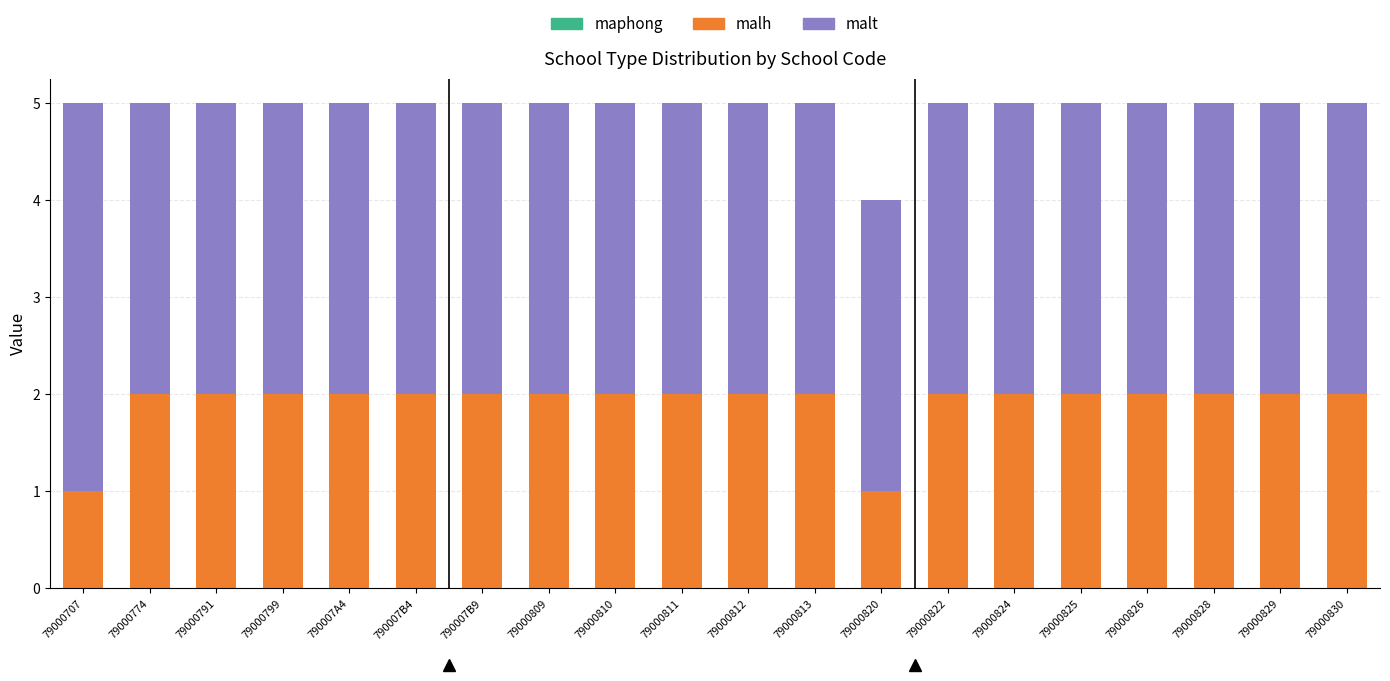

Is it true that malh equals 1 at 79000812?

False